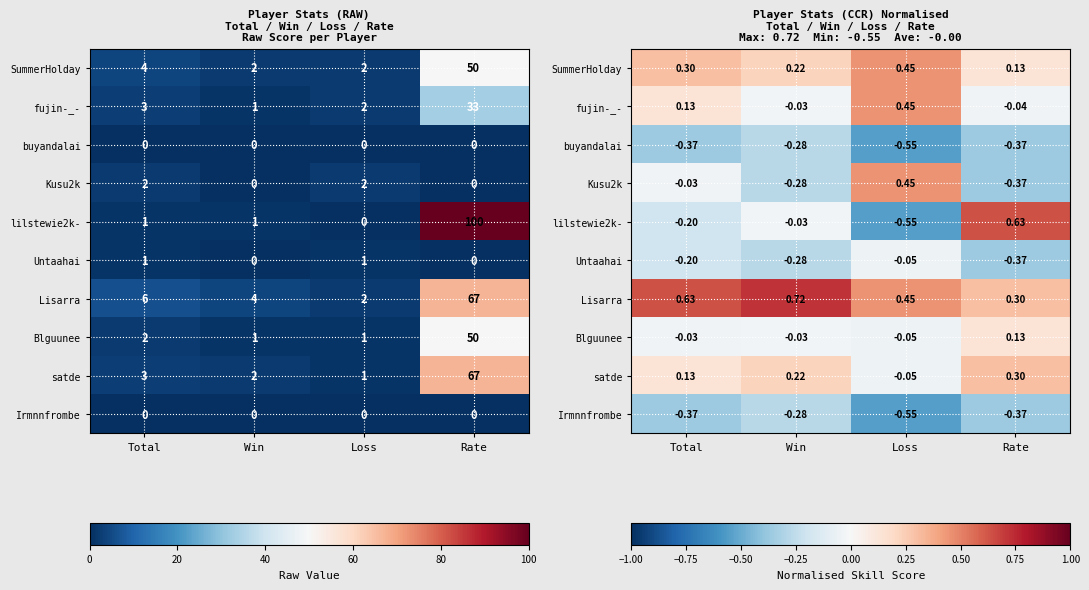

What is the minimum value for Lisarra?

0.3